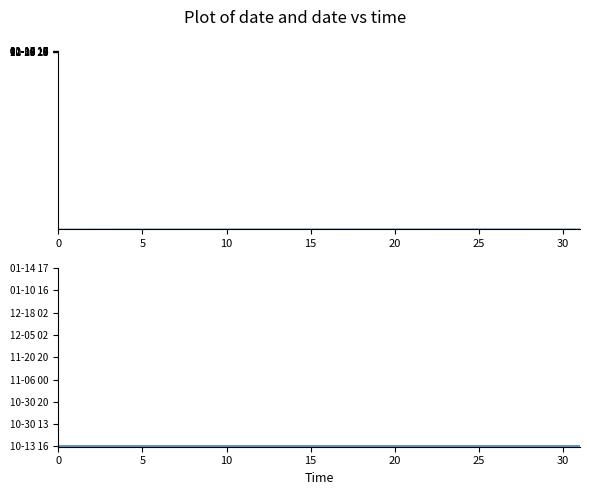

True or false: col_2 has more than 0 points higher than both neighbors.

False